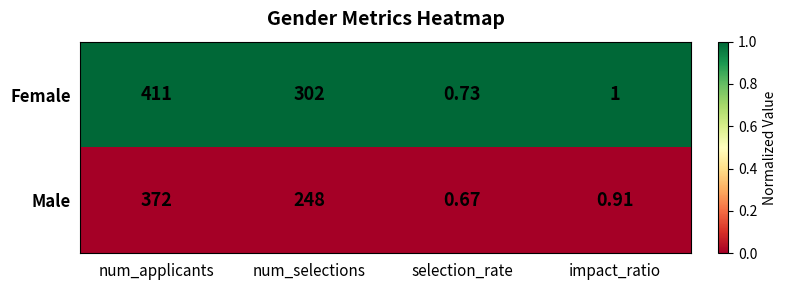

Which label corresponds to the smallest value in the chart?

selection_rate